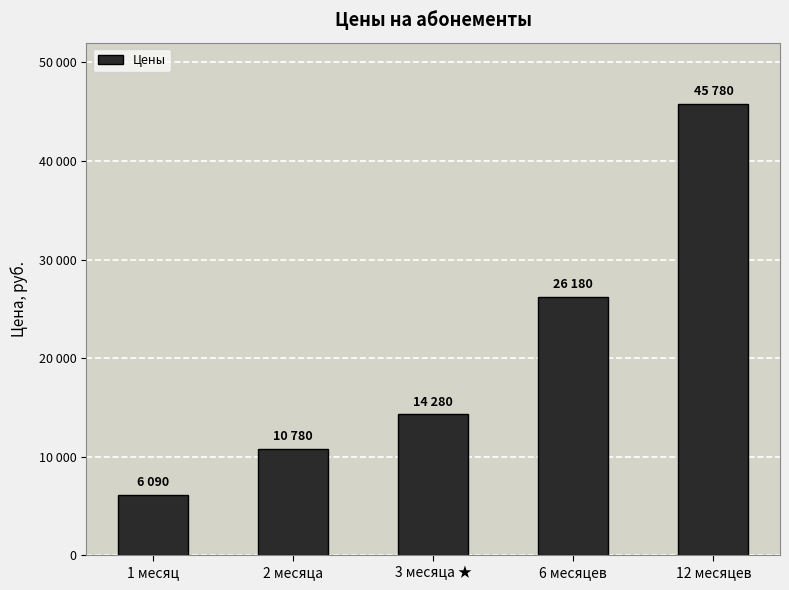

The value at 1 месяц is 1336. True or false?

False